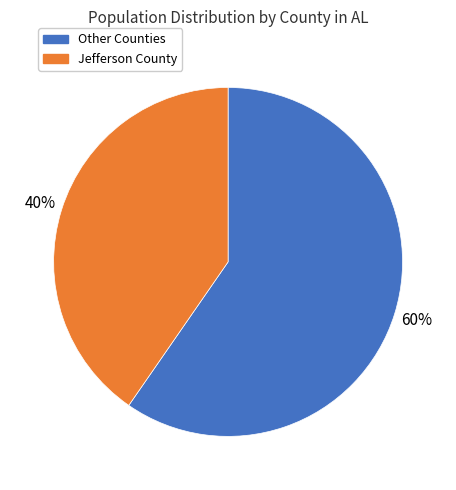

To the nearest percent, what is the average slice percentage?

50%